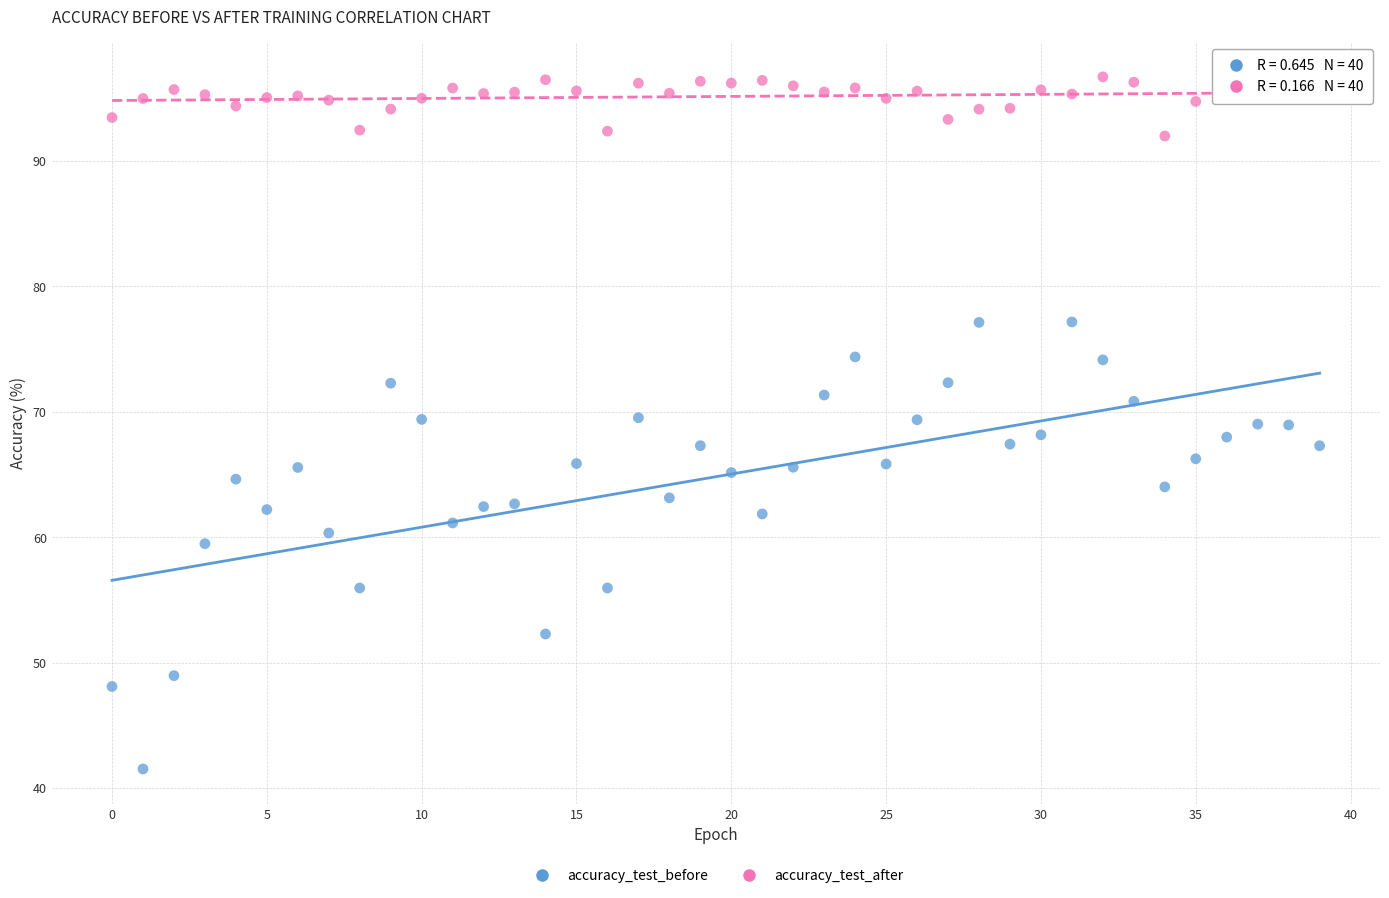

Which series contains the lowest Y value?

accuracy_test_before